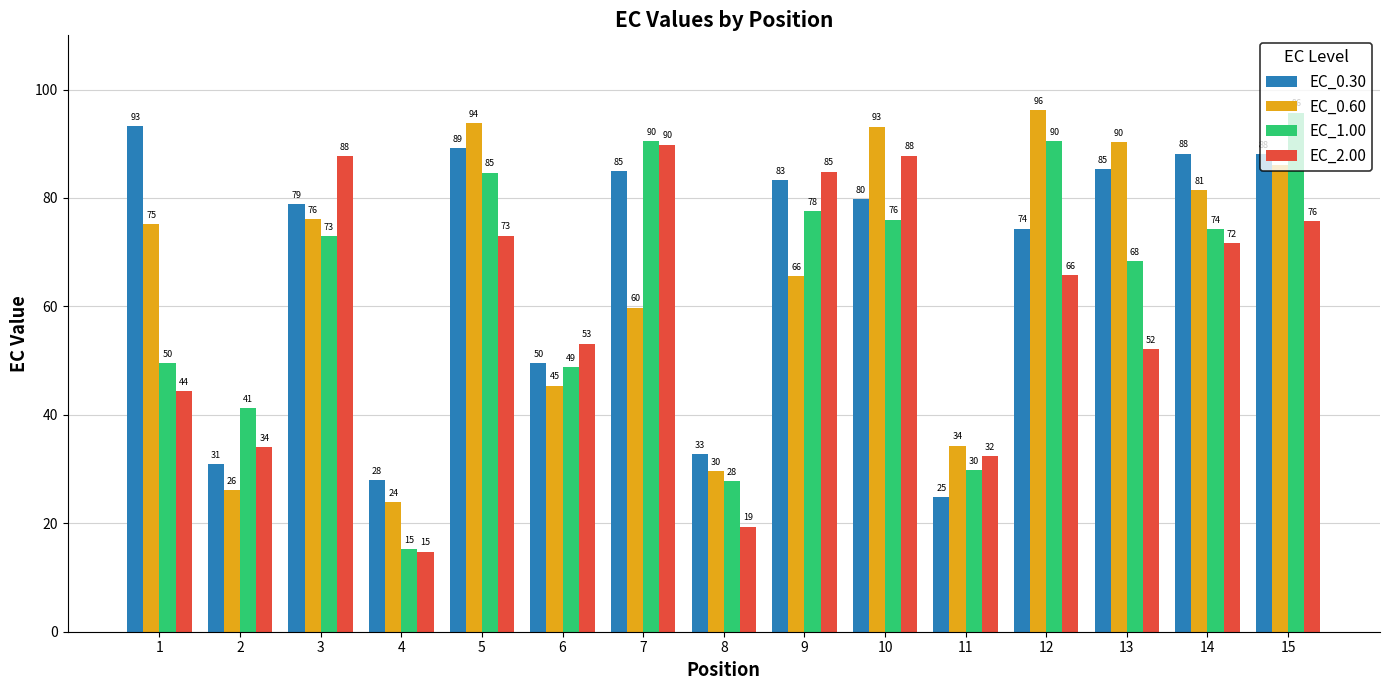

Which series has the widest spread of values?

EC_1.00